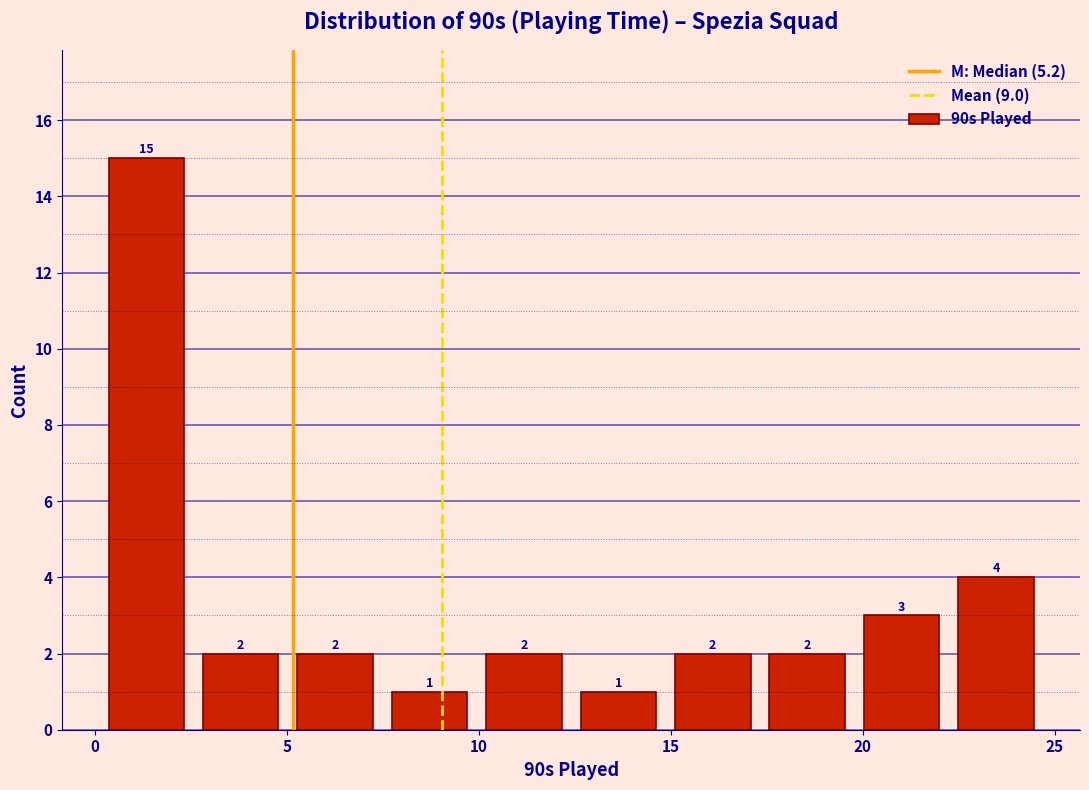

Reading left to right, transcribe this chart: for each bar, give the range it covers on the x-axis and its height. The bar edges are not printed on the chart, so give them approximately, as read against the axis.

0.0 to 2.5: 15
2.5 to 5.0: 2
5.0 to 7.5: 2
7.5 to 10.0: 1
10.0 to 12.5: 2
12.5 to 15.0: 1
15.0 to 17.5: 2
17.5 to 20.0: 2
20.0 to 22.0: 3
22.0 to 24.5: 4